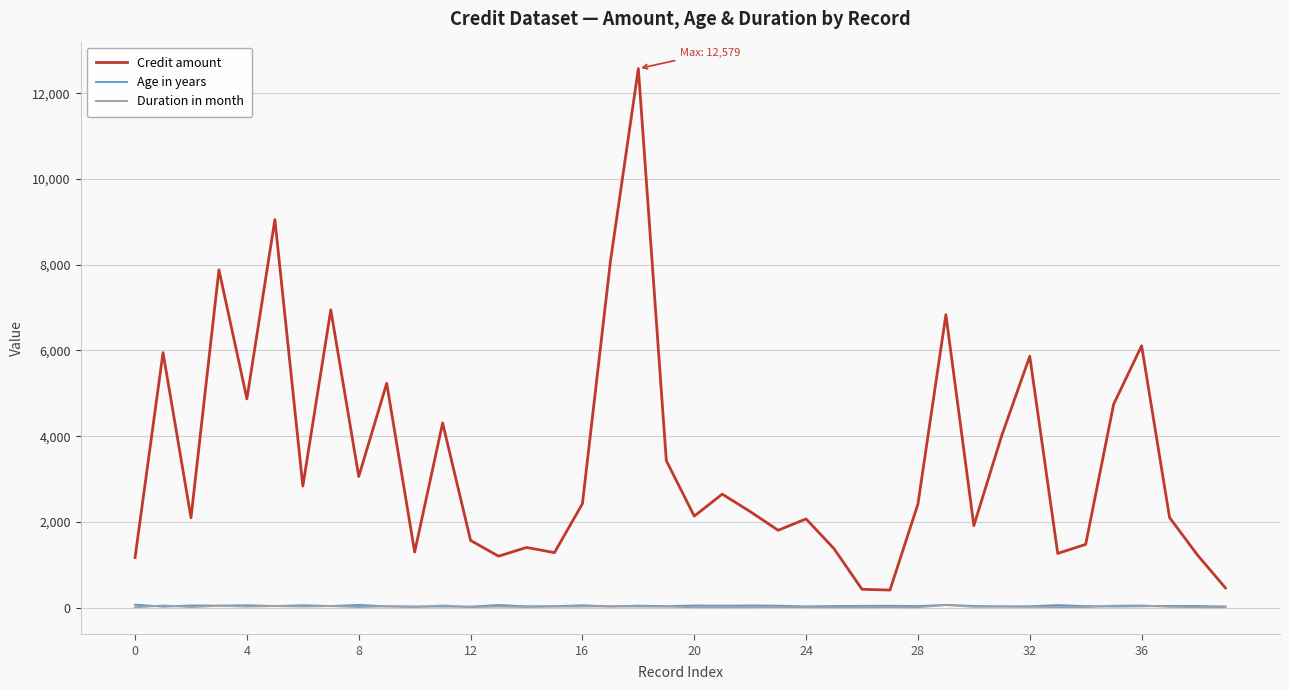

True or false: Credit amount and Duration in month intersect in this chart.

False